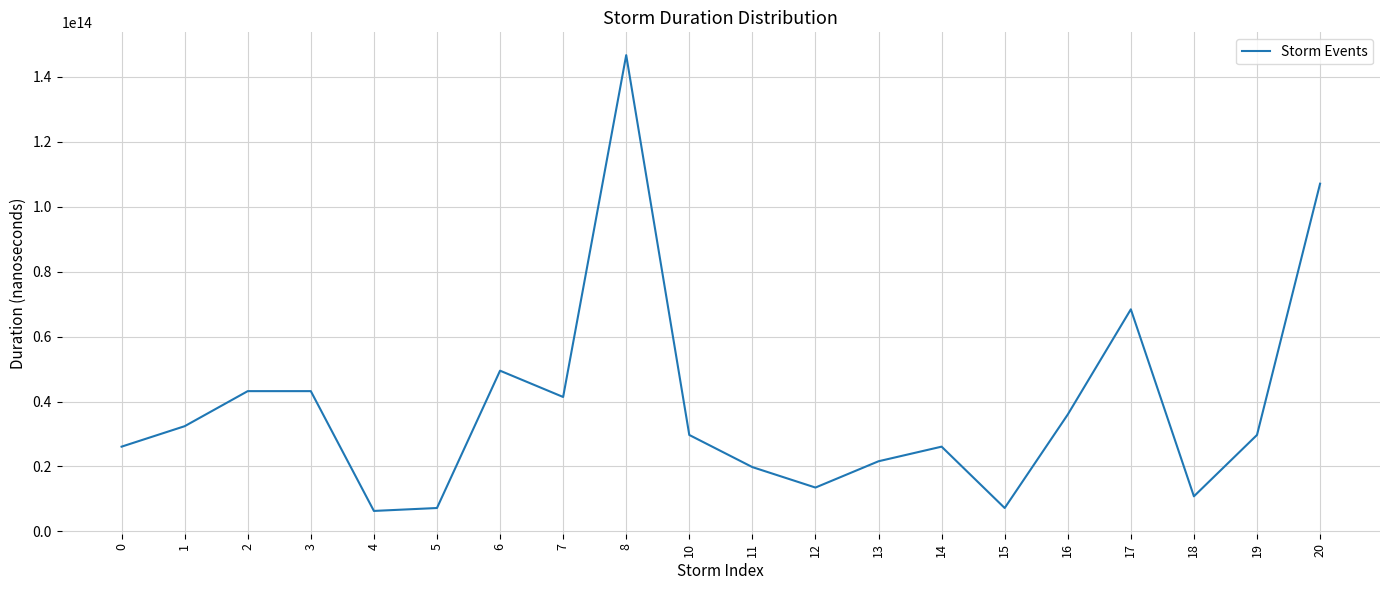

The value at 14 is 9099056998499. True or false?

False